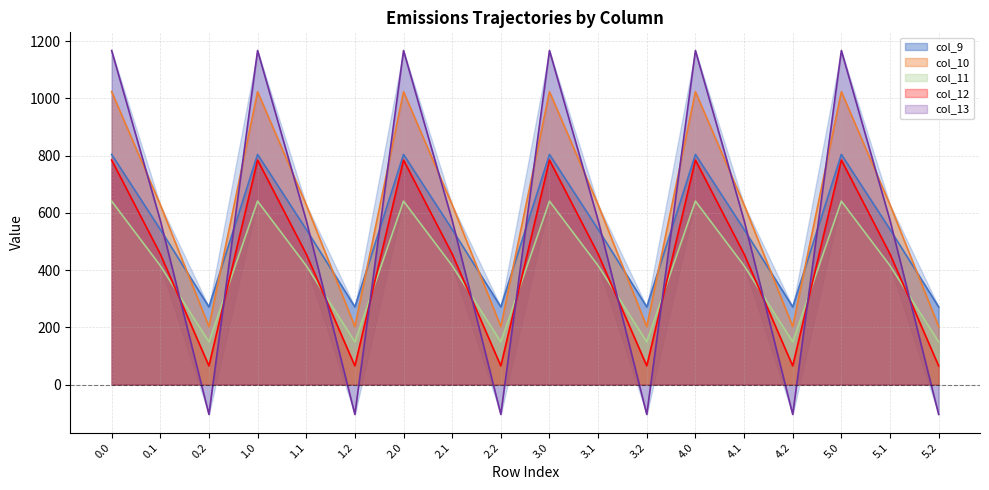

Reading left to right, what are all the values shown in this chart?

col_9: 804.0	542.1	271.1	804.0	542.1	271.1	804.0	542.1	271.1	804.0	542.1	271.1	804.0	542.1	271.1	804.0	542.1	271.1
col_10: 1023.2	628.1	202.5	1023.2	628.1	202.5	1023.2	628.1	202.5	1023.2	628.1	202.5	1023.2	628.1	202.5	1023.2	628.1	202.5
col_11: 640.9	415.4	149.1	640.9	415.4	149.1	640.9	415.4	149.1	640.9	415.4	149.1	640.9	415.4	149.1	640.9	415.4	149.1
col_12: 784.4	456.1	65.2	784.4	456.1	65.2	784.4	456.1	65.2	784.4	456.1	65.2	784.4	456.1	65.2	784.4	456.1	65.2
col_13: 1167.2	574.0	-104.4	1167.2	574.0	-104.4	1167.2	574.0	-104.4	1167.2	574.0	-104.4	1167.2	574.0	-104.4	1167.2	574.0	-104.4